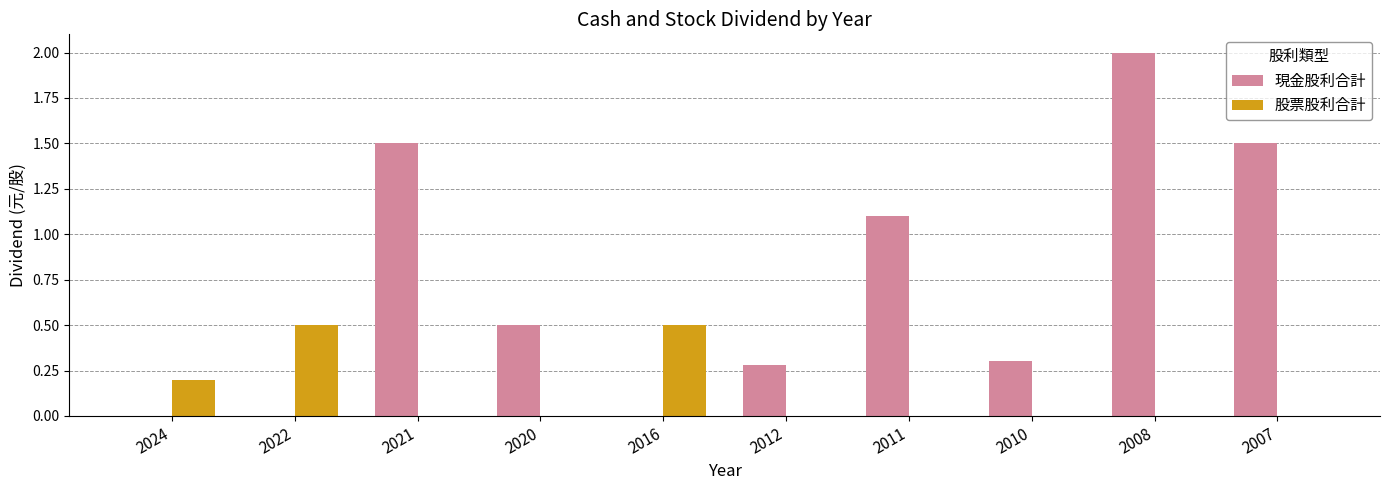

What is the maximum value for 股票股利合計?

0.5